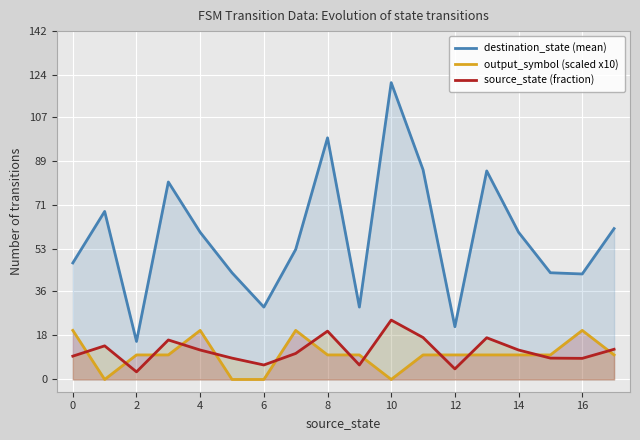

List the series in order of their peak value, lowest first.

output_symbol (scaled x10), source_state (fraction), destination_state (mean)